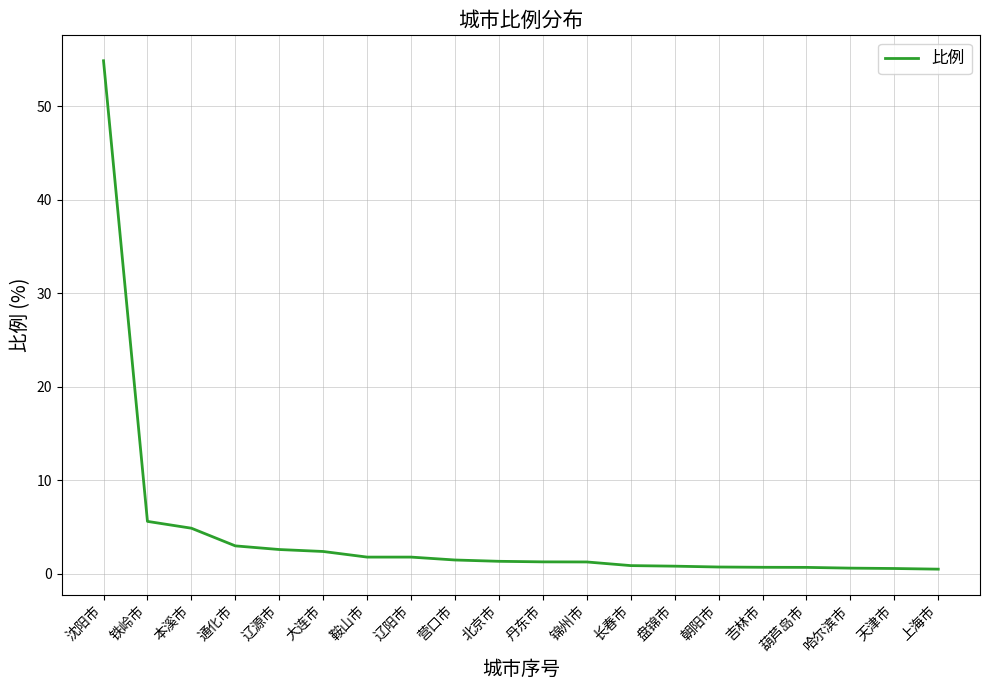

At which label is the value closest to 27?

铁岭市